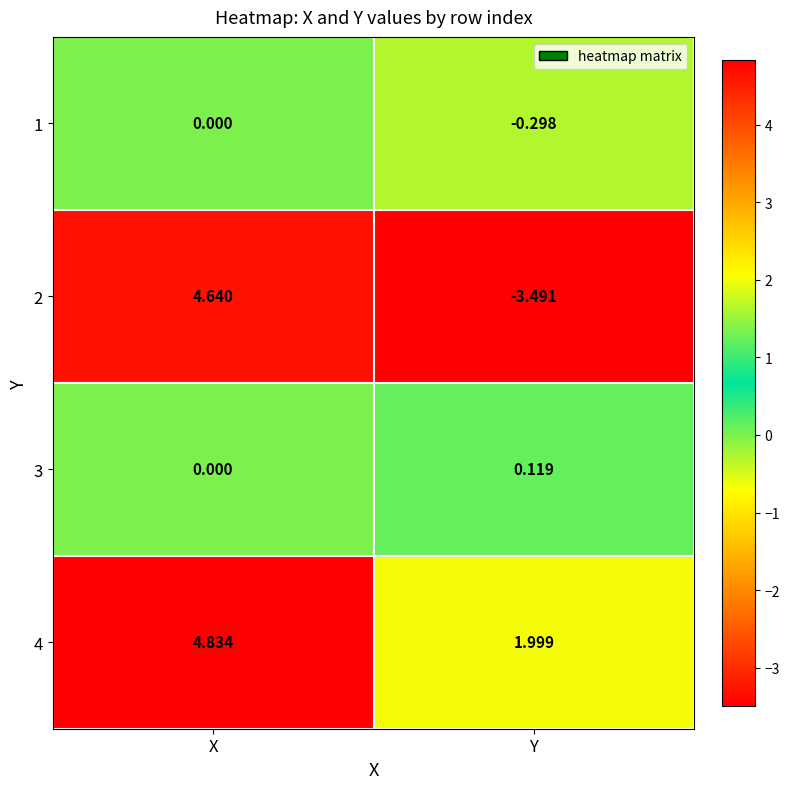

At which label is 4 closest to 3?

Y